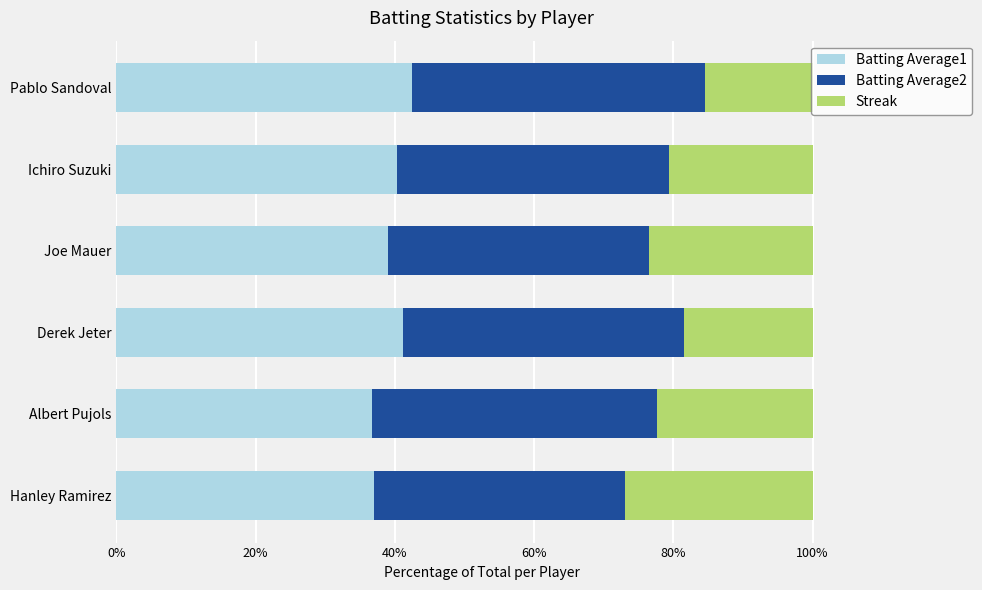

What is the average value of the Batting Average1 series?

39.4